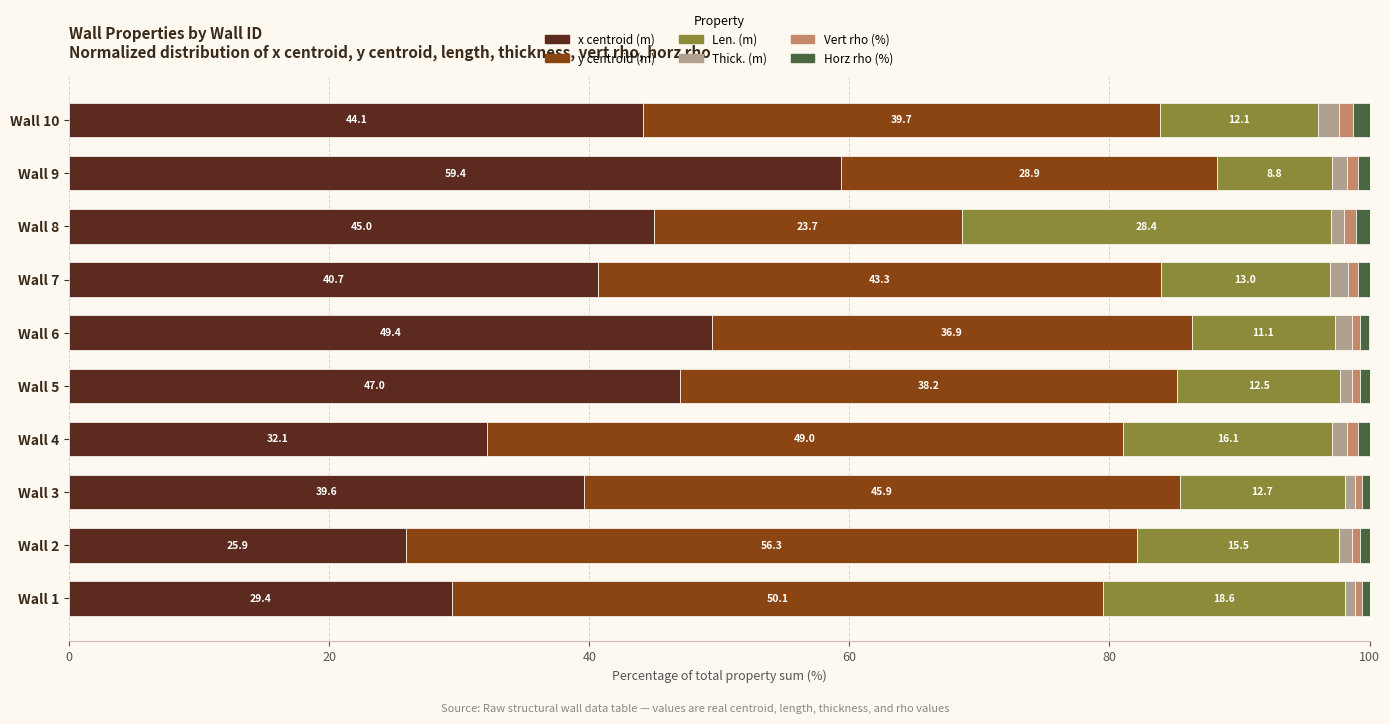

What is the lowest value of the x centroid (m) series?

25.9